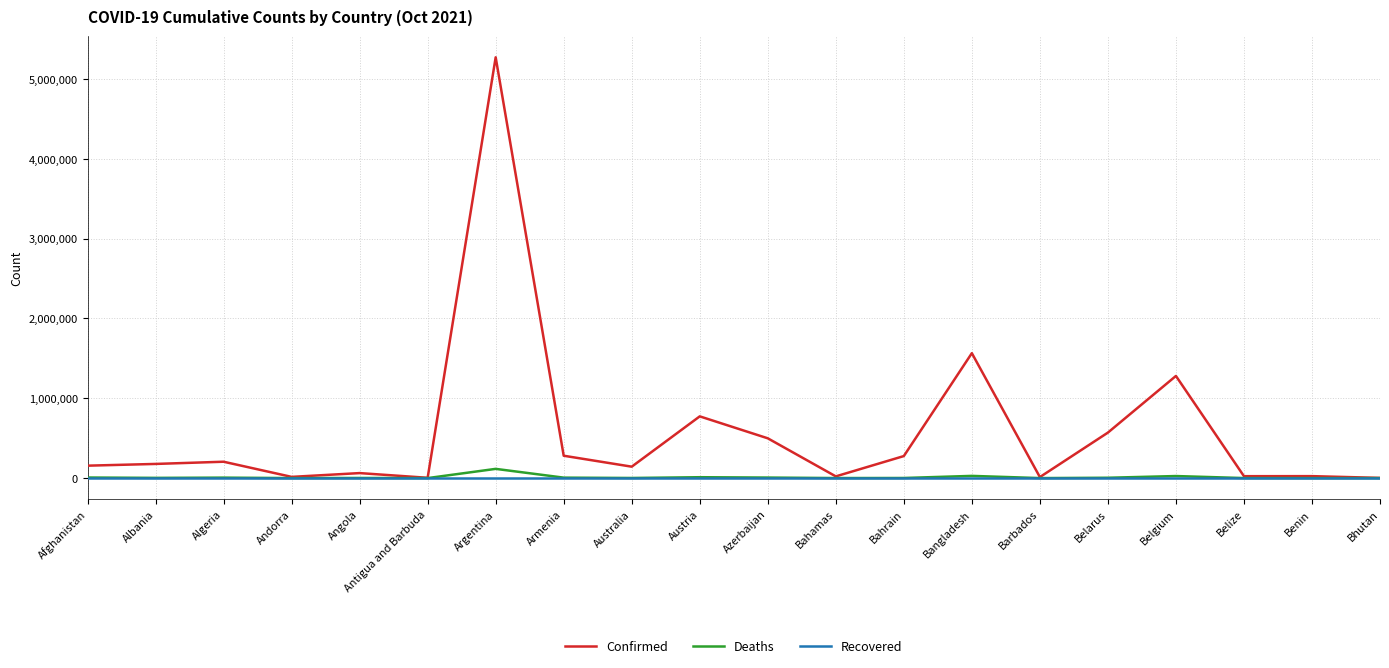

How many values in the Deaths series are below 2810?

10